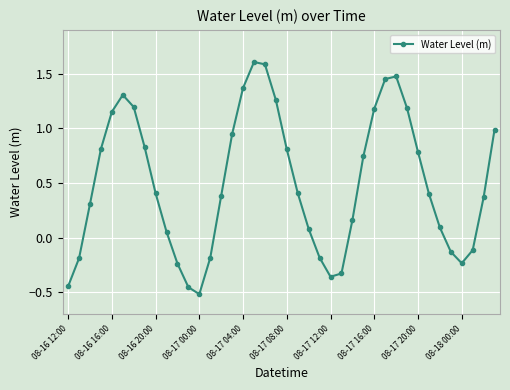

Does the chart display data point markers on the line(s)?

Yes